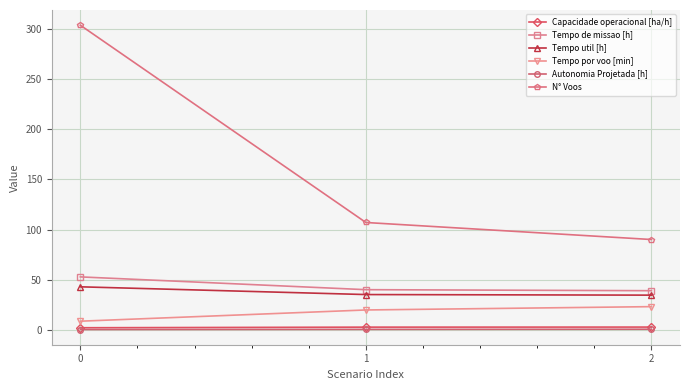

What is the difference between the Tempo de missao [h] values at 0 and 2?

13.8